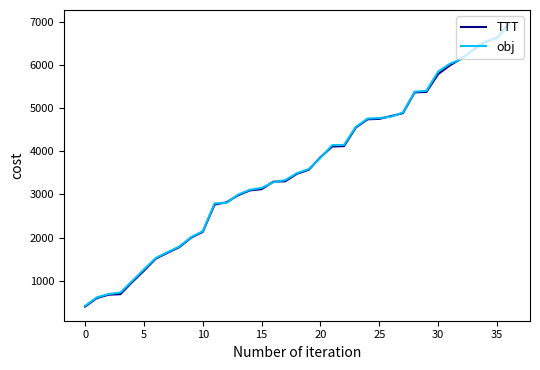

How many lines are shown in the chart?

2